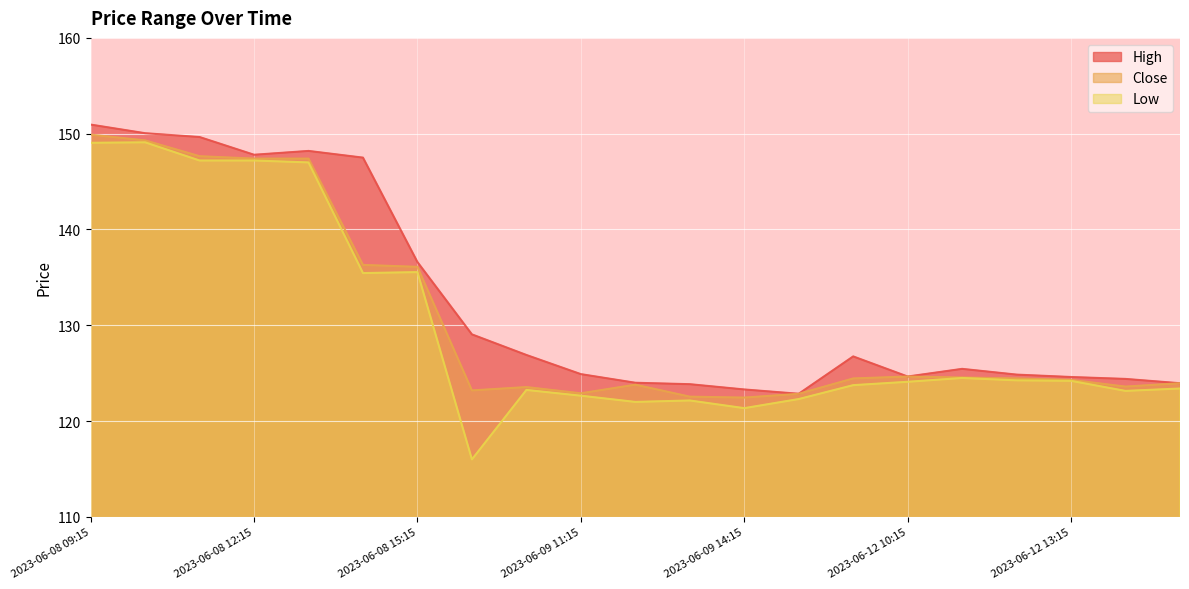

Reading left to right, transcribe all the data shown in this chart.

High: 2023-06-08 09:15=150.9	2023-06-08 10:15=150.1	2023-06-08 11:15=149.6	2023-06-08 12:15=147.8	2023-06-08 13:15=148.2	2023-06-08 14:15=147.5	2023-06-08 15:15=136.6	2023-06-09 09:15=129.1	2023-06-09 10:15=126.9	2023-06-09 11:15=124.9	2023-06-09 12:15=124.0	2023-06-09 13:15=123.8	2023-06-09 14:15=123.3	2023-06-09 15:15=122.8	2023-06-12 09:15=126.8	2023-06-12 10:15=124.7	2023-06-12 11:15=125.4	2023-06-12 12:15=124.8	2023-06-12 13:15=124.6	2023-06-12 14:15=124.4	2023-06-12 15:15=123.9
Close: 2023-06-08 09:15=149.9	2023-06-08 10:15=149.3	2023-06-08 11:15=147.6	2023-06-08 12:15=147.4	2023-06-08 13:15=147.4	2023-06-08 14:15=136.3	2023-06-08 15:15=136.1	2023-06-09 09:15=123.2	2023-06-09 10:15=123.6	2023-06-09 11:15=122.9	2023-06-09 12:15=123.8	2023-06-09 13:15=122.6	2023-06-09 14:15=122.4	2023-06-09 15:15=122.8	2023-06-12 09:15=124.4	2023-06-12 10:15=124.7	2023-06-12 11:15=124.6	2023-06-12 12:15=124.4	2023-06-12 13:15=124.3	2023-06-12 14:15=123.6	2023-06-12 15:15=123.9
Low: 2023-06-08 09:15=149.1	2023-06-08 10:15=149.1	2023-06-08 11:15=147.2	2023-06-08 12:15=147.2	2023-06-08 13:15=147.0	2023-06-08 14:15=135.4	2023-06-08 15:15=135.6	2023-06-09 09:15=116.0	2023-06-09 10:15=123.2	2023-06-09 11:15=122.7	2023-06-09 12:15=122.0	2023-06-09 13:15=122.2	2023-06-09 14:15=121.3	2023-06-09 15:15=122.3	2023-06-12 09:15=123.8	2023-06-12 10:15=124.1	2023-06-12 11:15=124.5	2023-06-12 12:15=124.2	2023-06-12 13:15=124.2	2023-06-12 14:15=123.2	2023-06-12 15:15=123.4